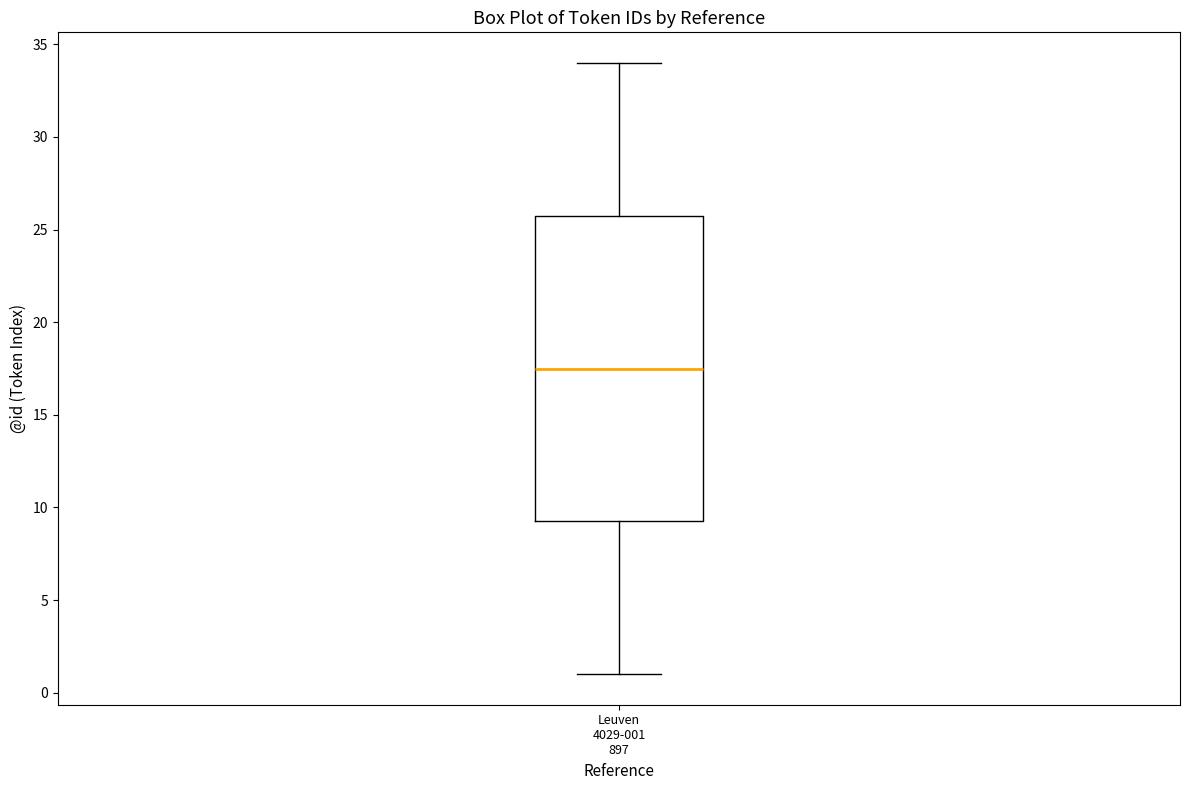

Read this box plot against the y-axis: the position of the median line, the range covered by the box, and the ends of both whiskers. The values are not printed on the chart, so give them approximately, as read against the axis.

median 17.5, box 9.5 to 26.0, whiskers 1.0 to 34.0